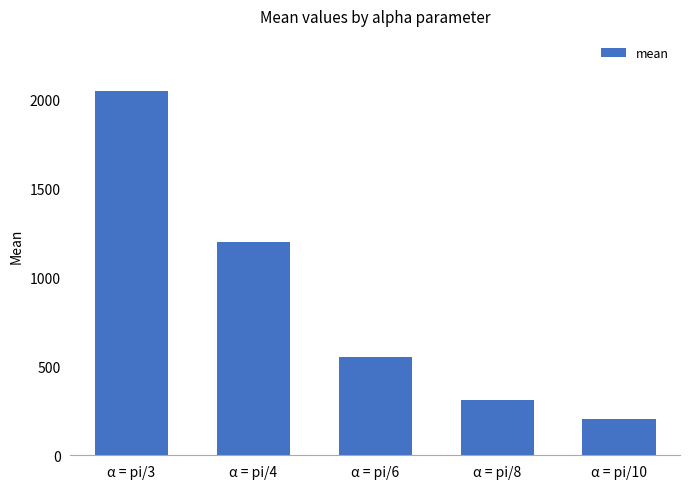

What is the approximate value at α = pi/6?

553.1